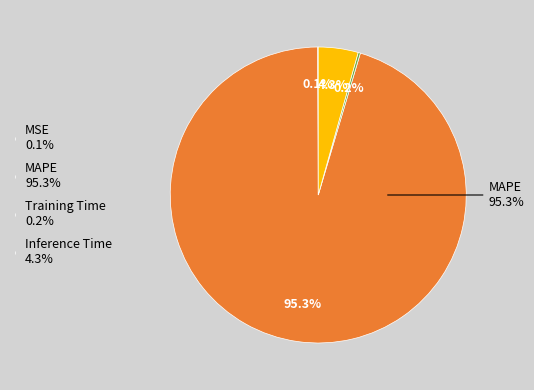

What percentage do MSE and Inference Time together represent?

4.4%